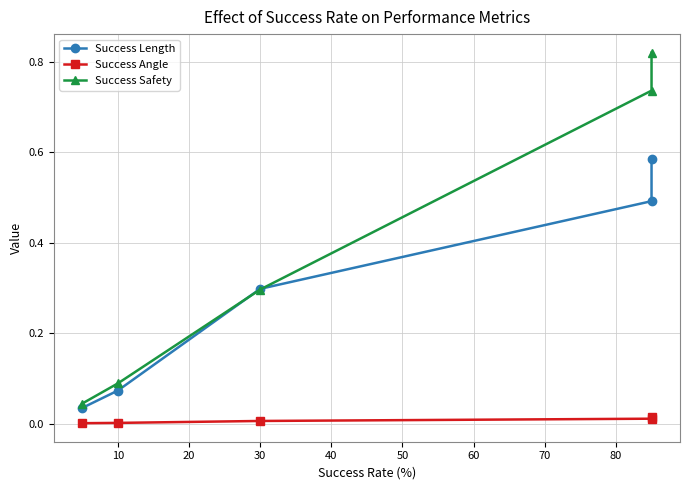

How many times do Success Safety and Success Length cross each other?

2